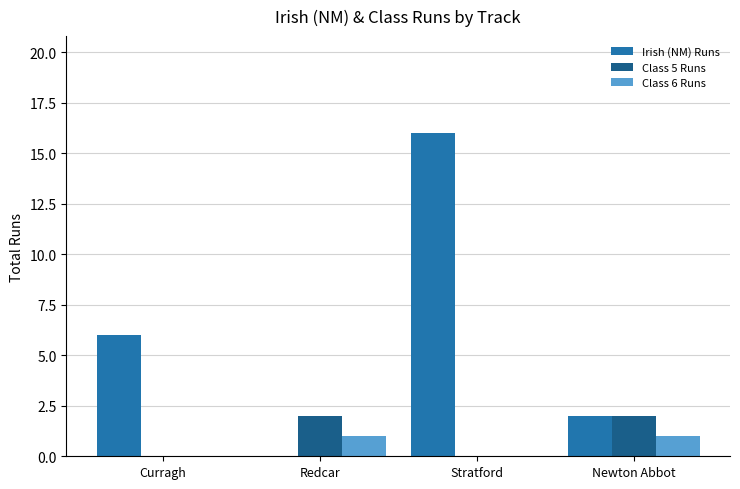

What is the sum of all Class 5 Runs values?

4